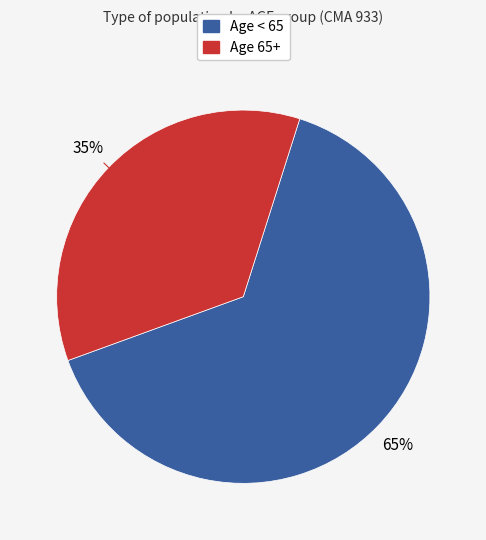

Does any single category account for the majority?

Yes